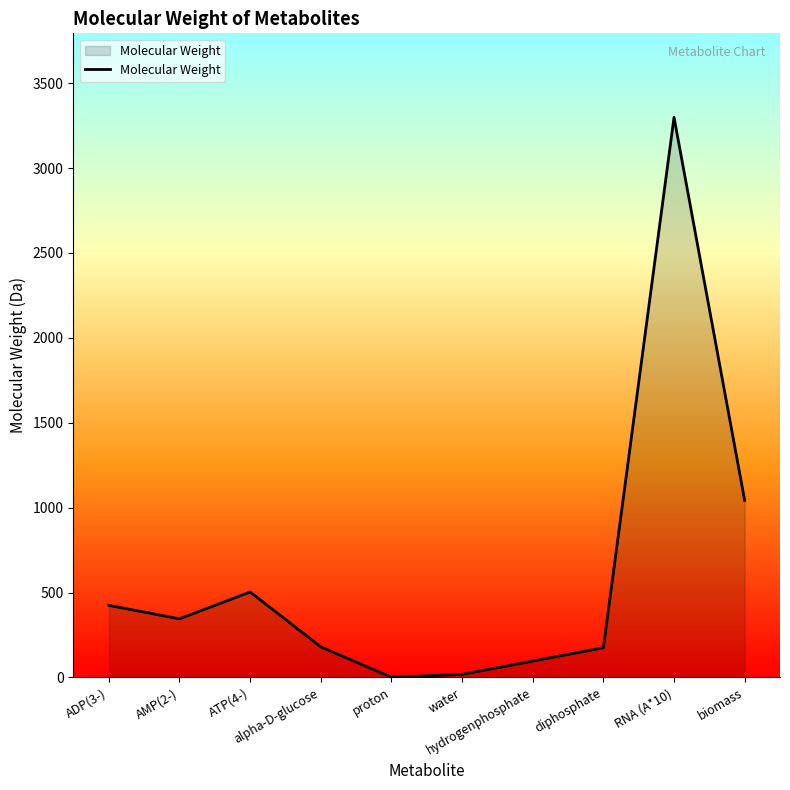

What is the maximum value shown in the chart?

3299.0